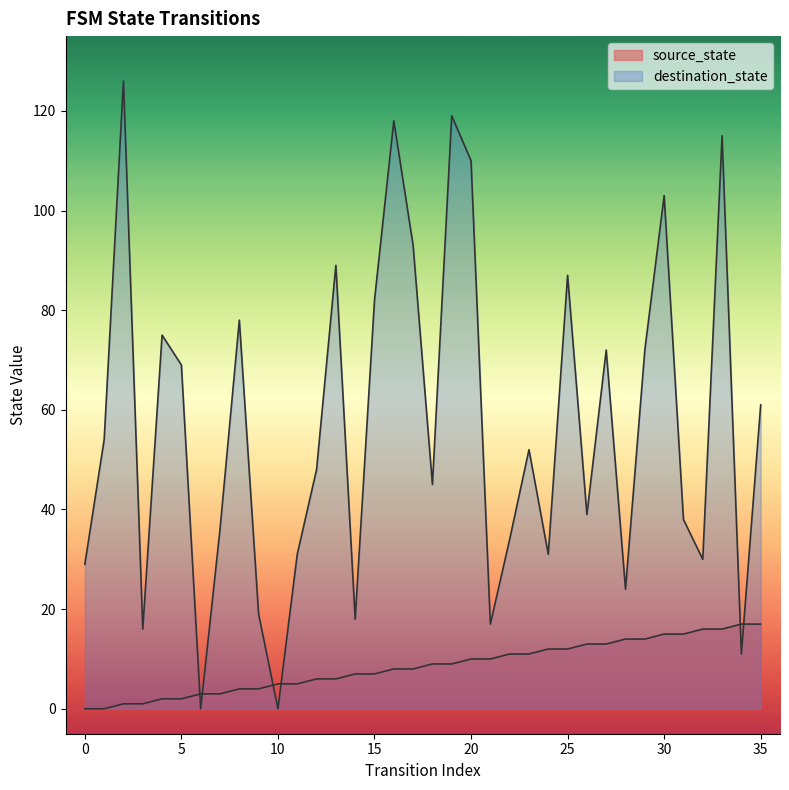

Between which two adjacent categories do destination_state and source_state first intersect?

5 and 6